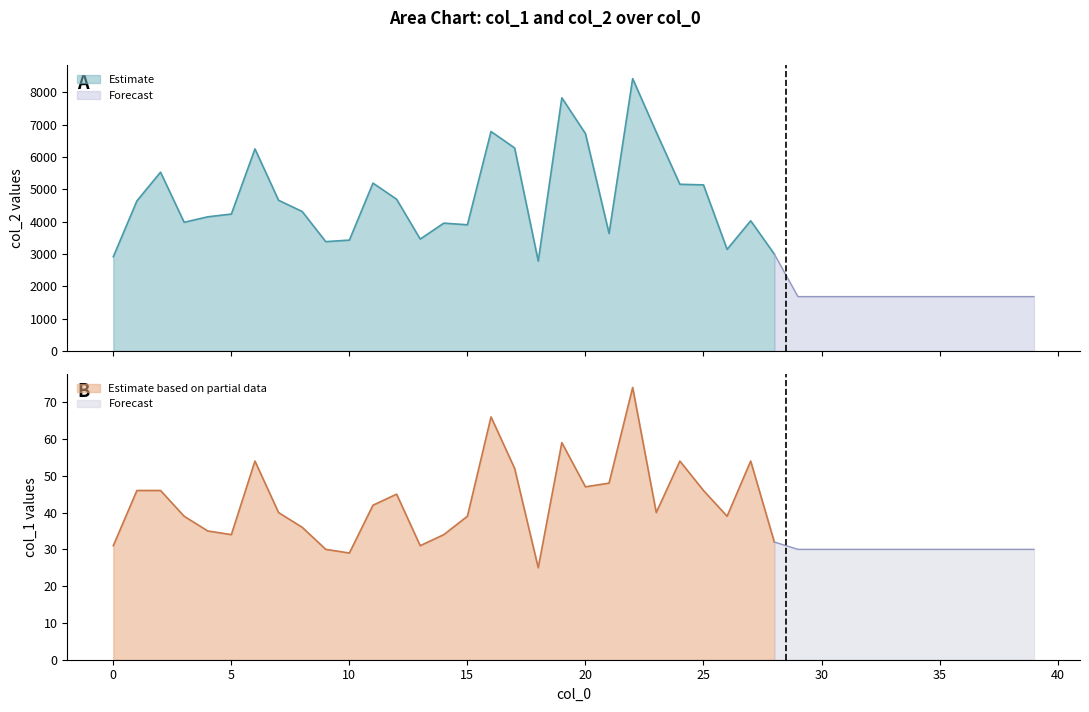

Reading right to left, what are all the values shown in this chart?

col_2: 39=1680	38=1680	37=1680	36=1680	35=1680	34=1680	33=1680	32=1680	31=1680	30=1680	29=1680	28=2997	27=4027	26=3143	25=5138	24=5157	23=6770	22=8428	21=3634	20=6725	19=7834	18=2779	17=6282	16=6791	15=3903	14=3954	13=3461	12=4694	11=5193	10=3429	9=3381	8=4314	7=4662	6=6252	5=4235	4=4150	3=3980	2=5532	1=4644	0=2915
col_1: 39=30	38=30	37=30	36=30	35=30	34=30	33=30	32=30	31=30	30=30	29=30	28=32	27=54	26=39	25=46	24=54	23=40	22=74	21=48	20=47	19=59	18=25	17=52	16=66	15=39	14=34	13=31	12=45	11=42	10=29	9=30	8=36	7=40	6=54	5=34	4=35	3=39	2=46	1=46	0=31